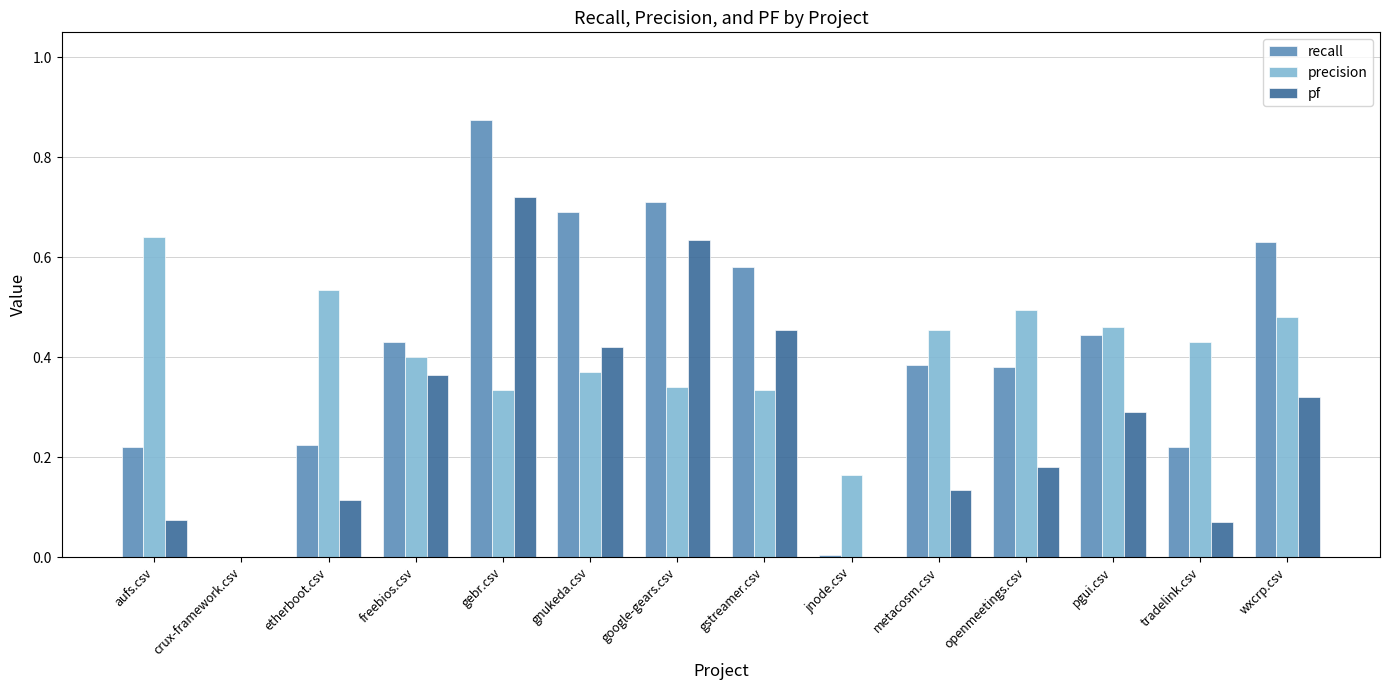

What is the sum of all recall values?

5.8